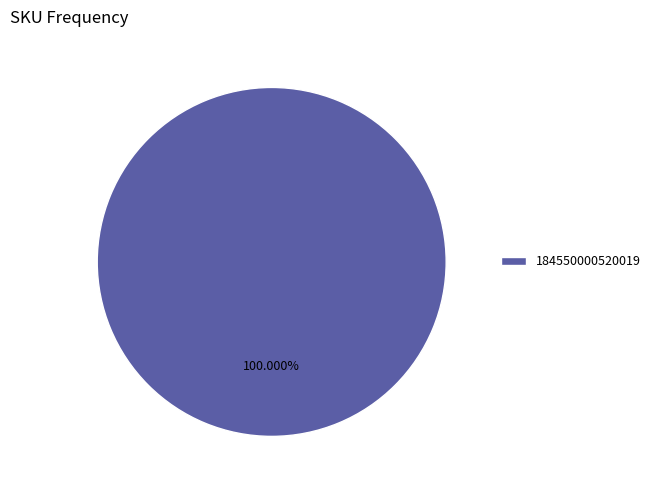

Rank the categories by value from lowest to highest.

184550000520019